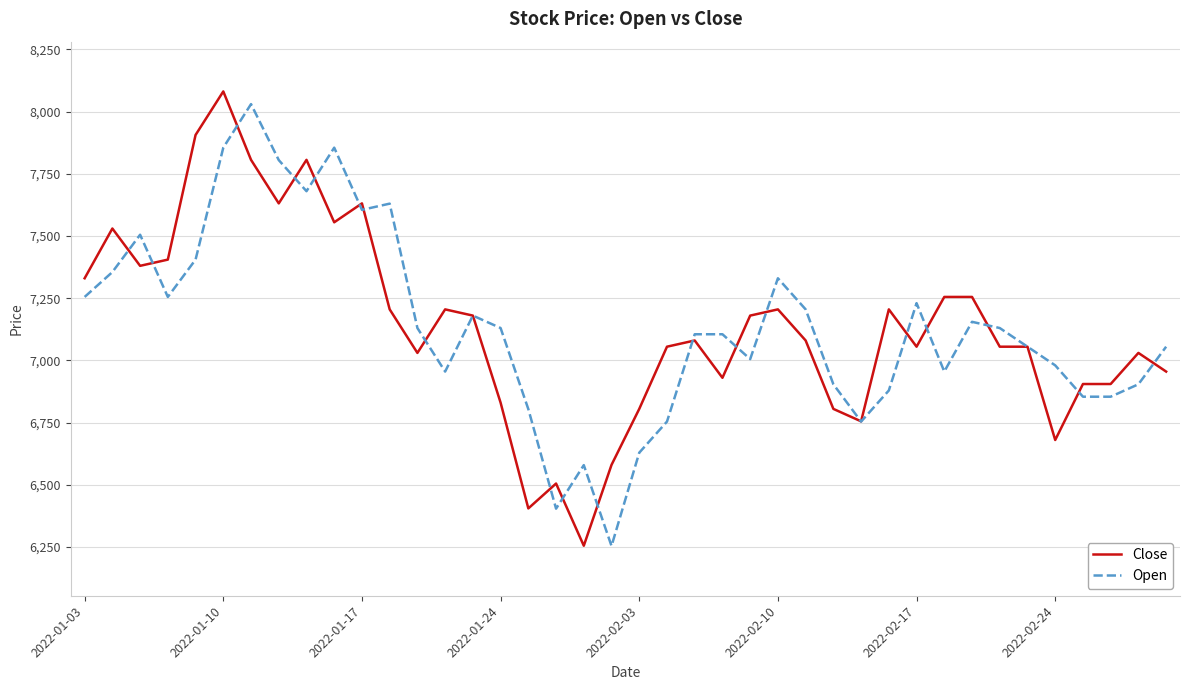

What is the smallest value displayed?

6254